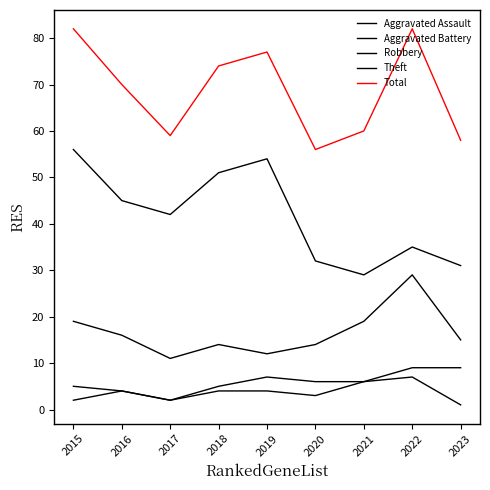

Which has a higher value, 2019 or 2023?

2019